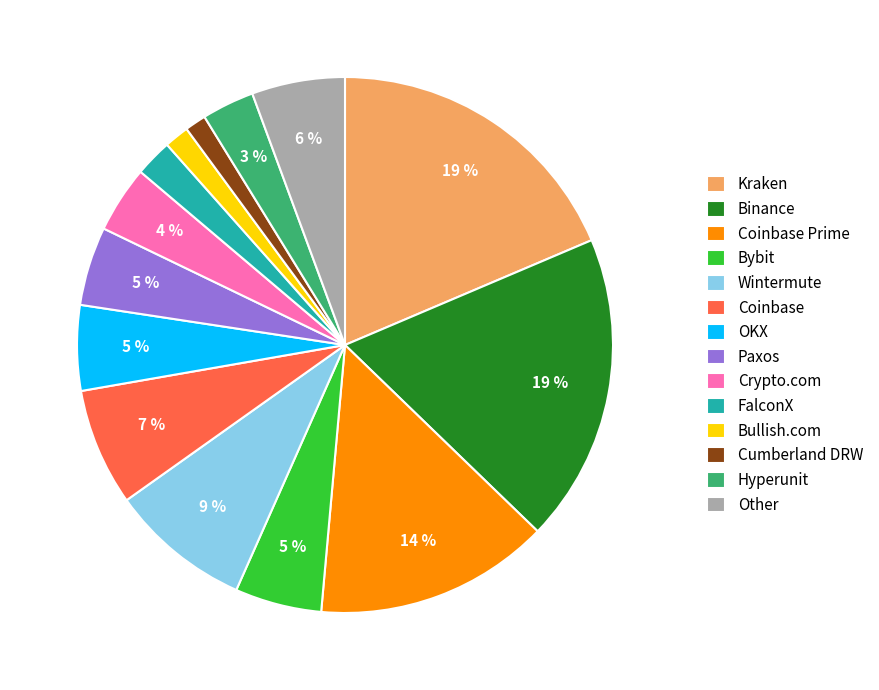

How many slices are in this pie chart?

14